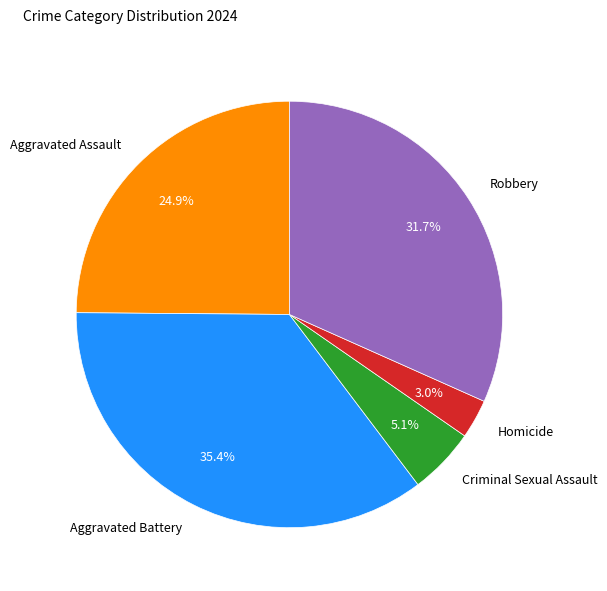

Which has a higher value, Criminal Sexual Assault or Aggravated Assault?

Aggravated Assault